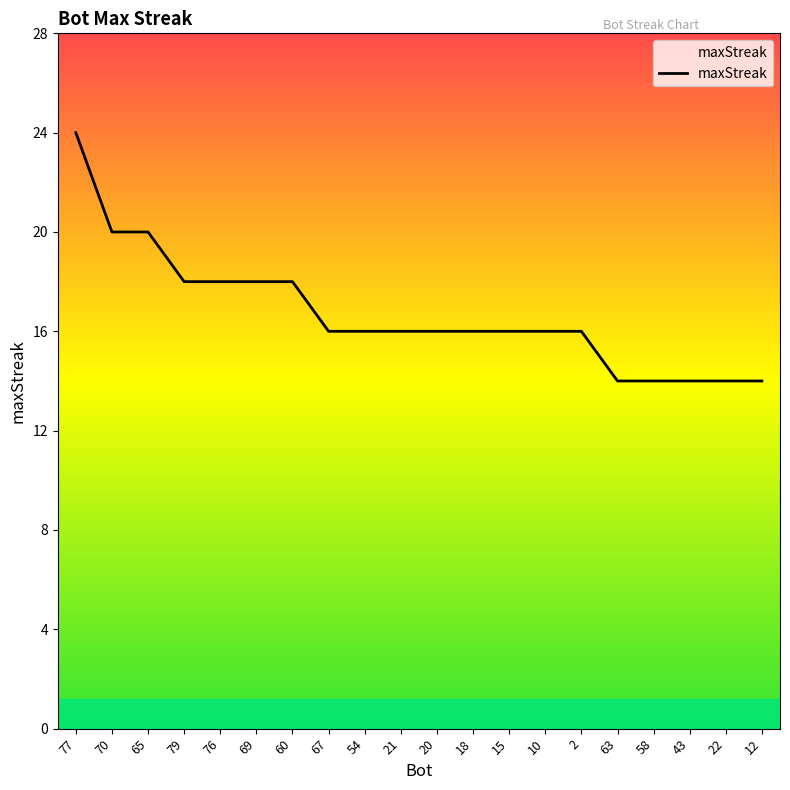

Count the number of data series in this chart.

1